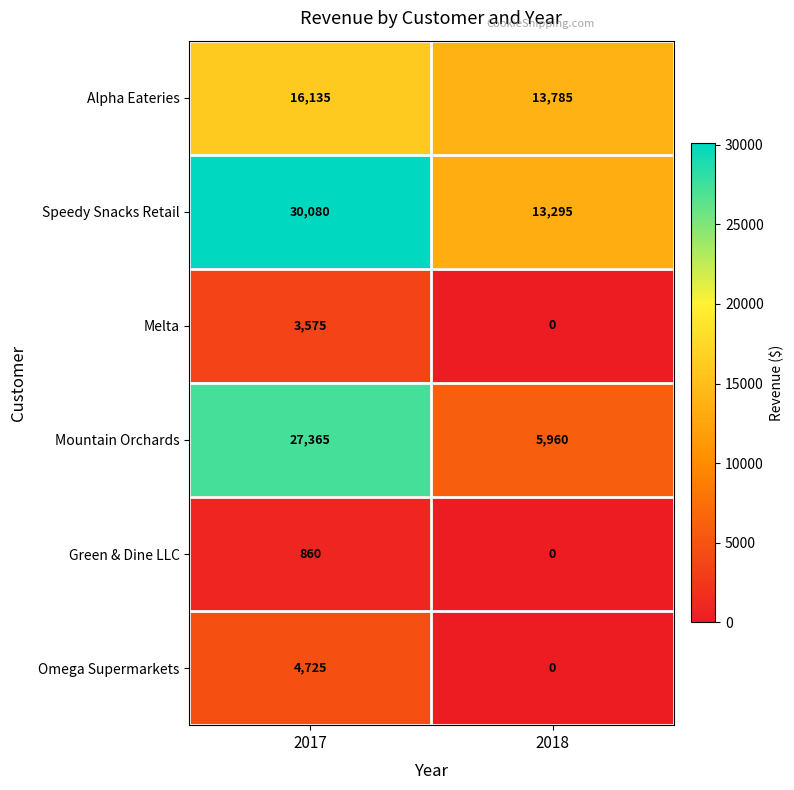

True or false: Mountain Orchards has a value of 11026 at 2017.

False